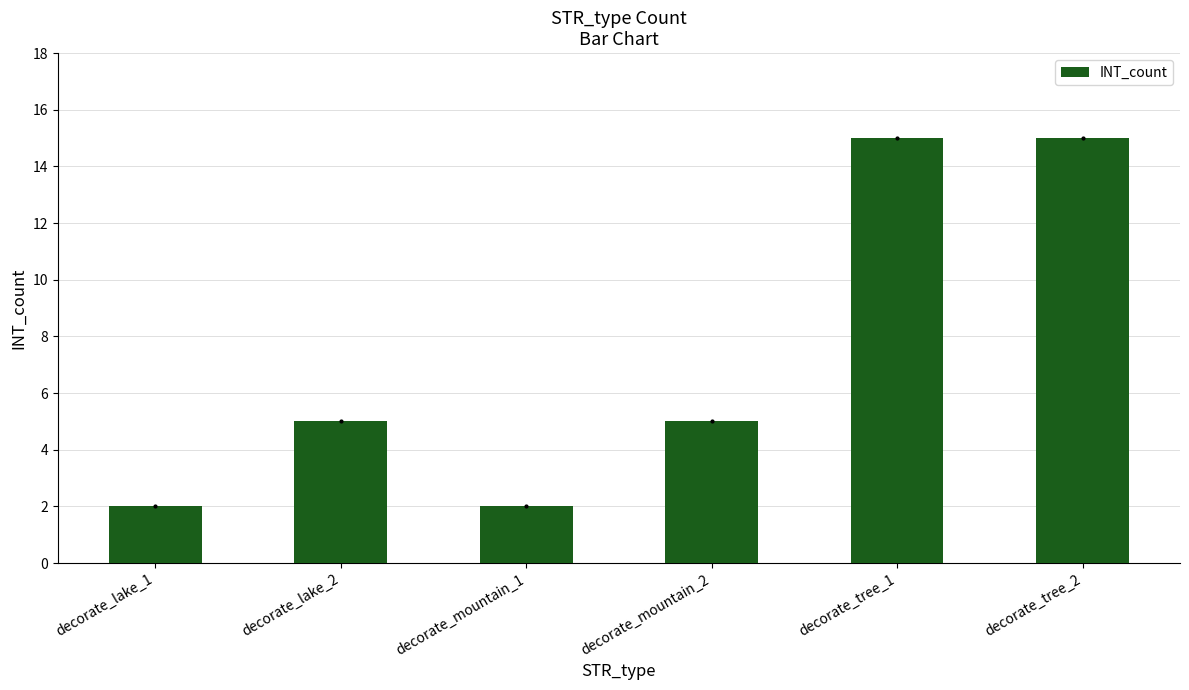

What is the ratio of the value at decorate_tree_1 to the value at decorate_mountain_1?

7.5